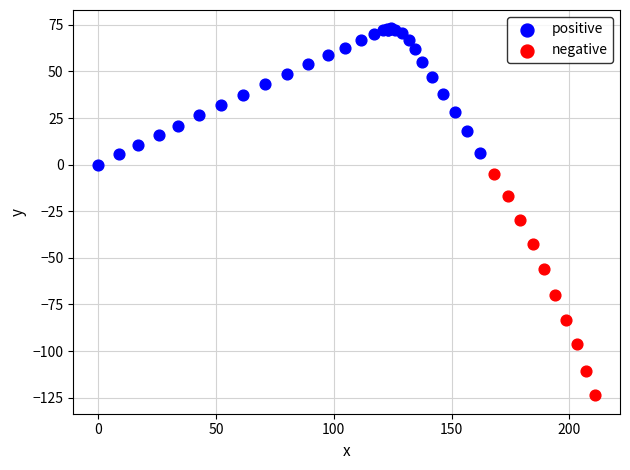

Which series has the largest Y range (max minus min)?

negative